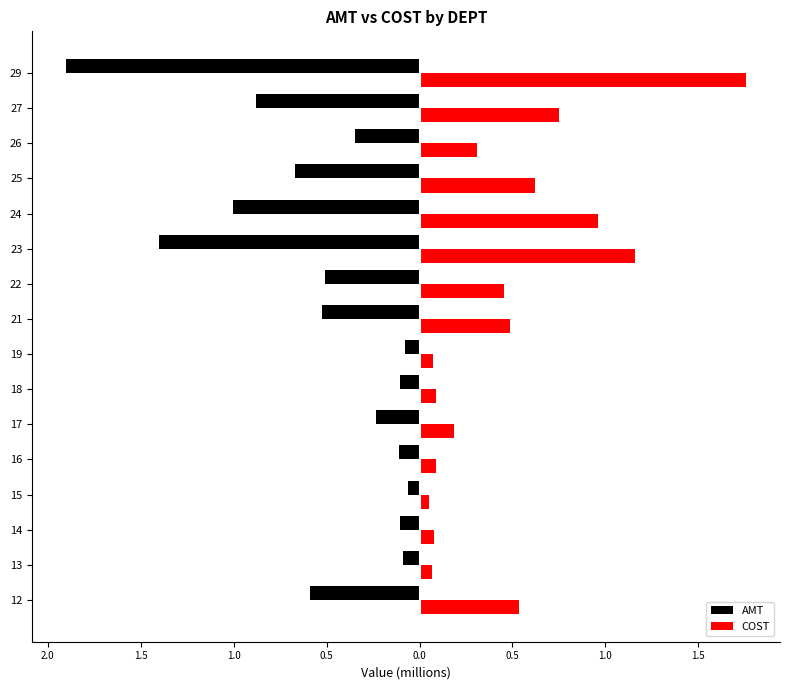

Reading left to right, transcribe all the data shown in this chart.

AMT: -0.6	-0.1	-0.1	-0.1	-0.1	-0.2	-0.1	-0.1	-0.5	-0.5	-1.4	-1.0	-0.7	-0.3	-0.9	-1.9
COST: 0.5	0.1	0.1	0.0	0.1	0.2	0.1	0.1	0.5	0.5	1.2	1.0	0.6	0.3	0.8	1.8